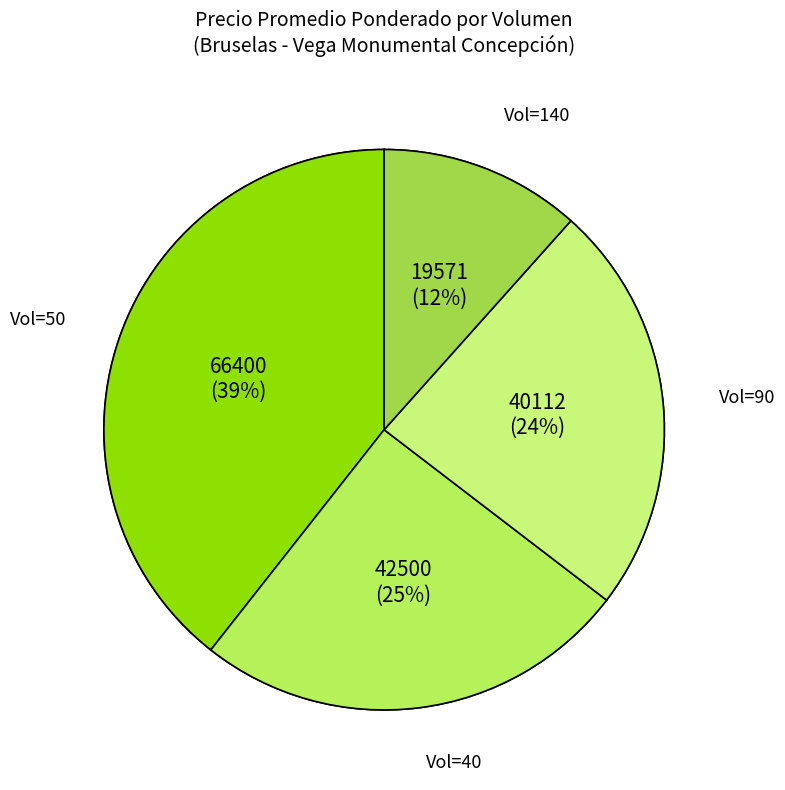

Does 90 account for over 50% of the chart?

No